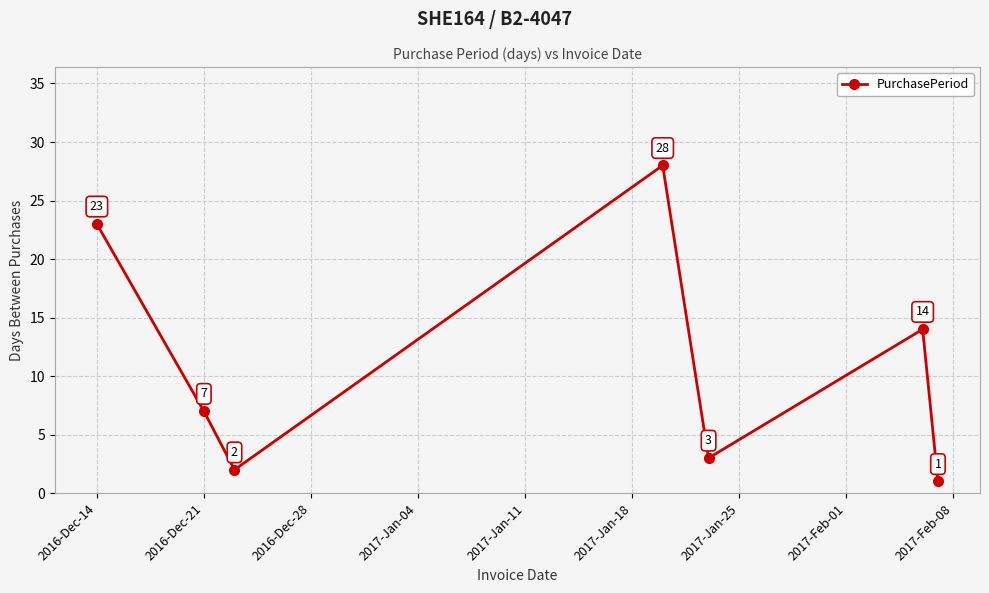

What is the value of the 7th point from the left?

1